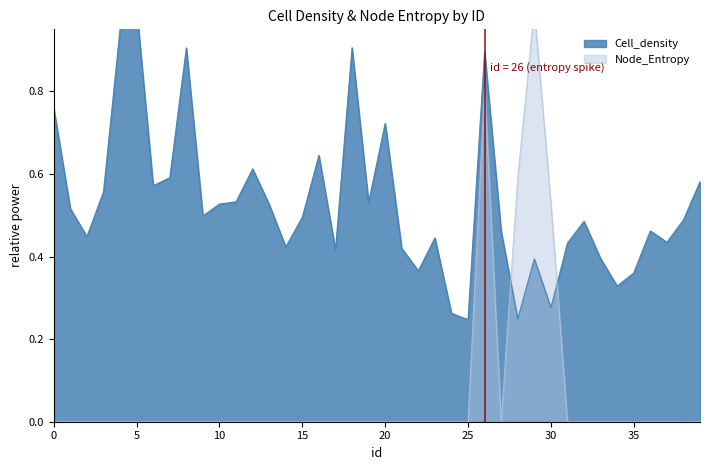

What is the difference between the second highest and minimum values in the Cell_density series?

0.7